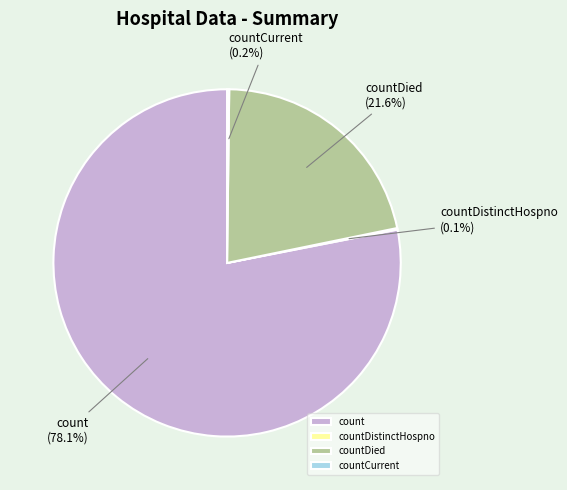

Which category has the biggest portion of the pie?

count